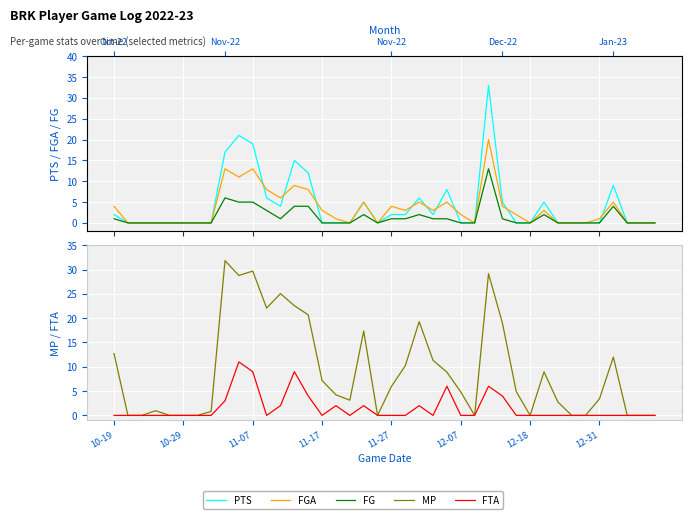

Which series has the largest range (max minus min)?

PTS